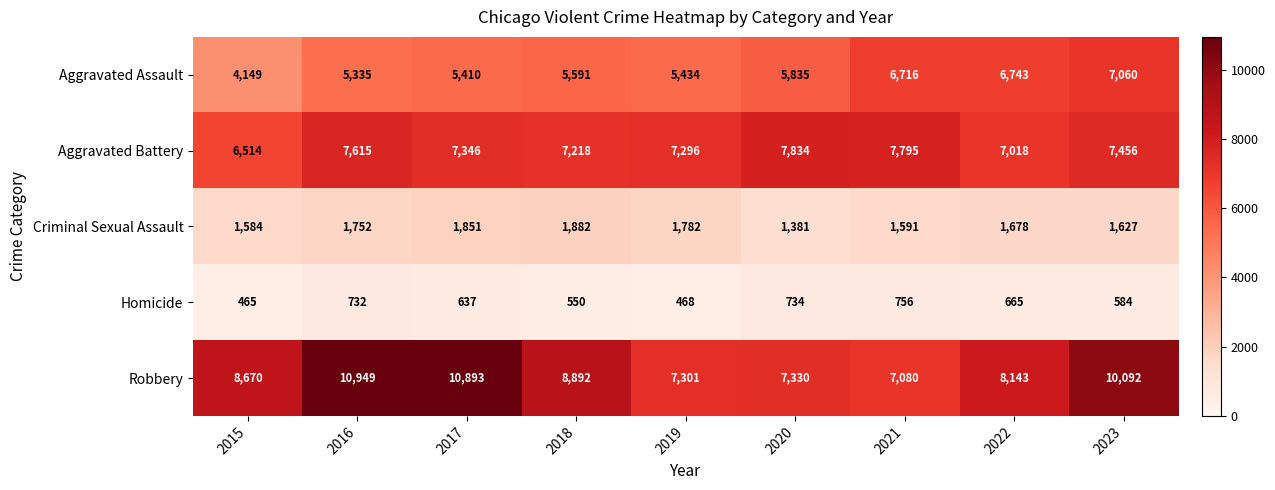

Rank the series by their maximum value, from lowest to highest.

Homicide, Criminal Sexual Assault, Aggravated Assault, Aggravated Battery, Robbery